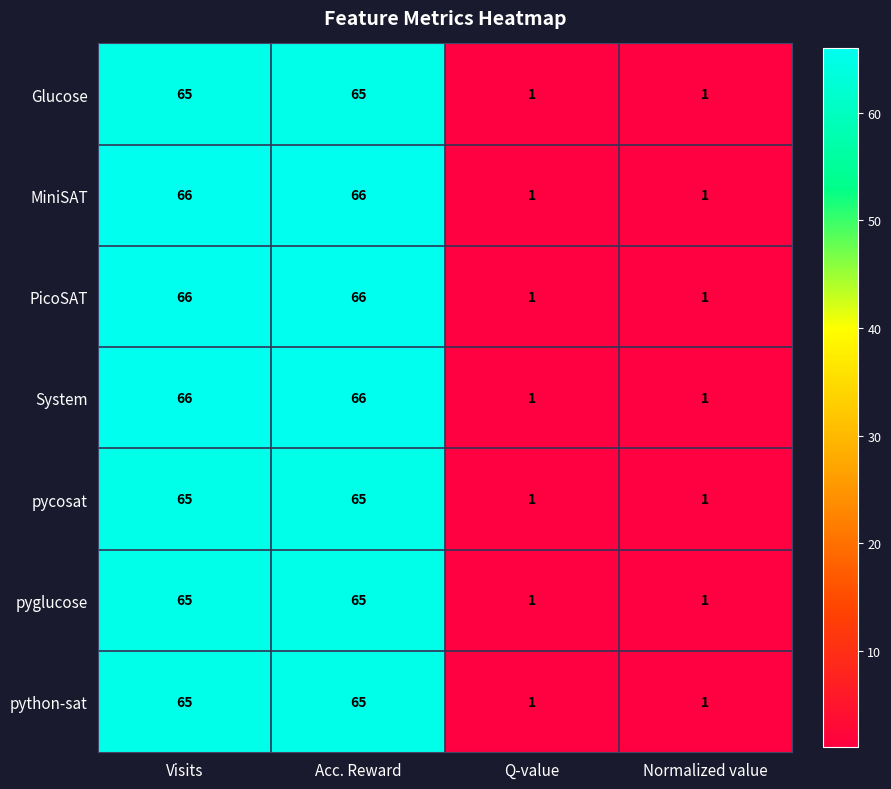

The value of pycosat at Acc. Reward is 41. True or false?

False